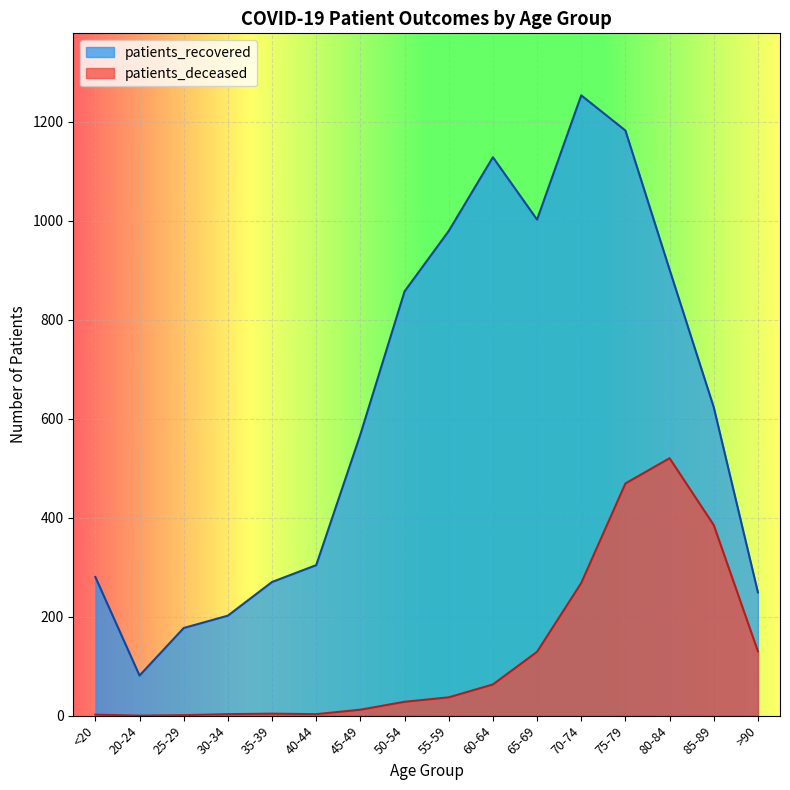

What is the difference between the maximum and minimum values in the patients_recovered series?

1172